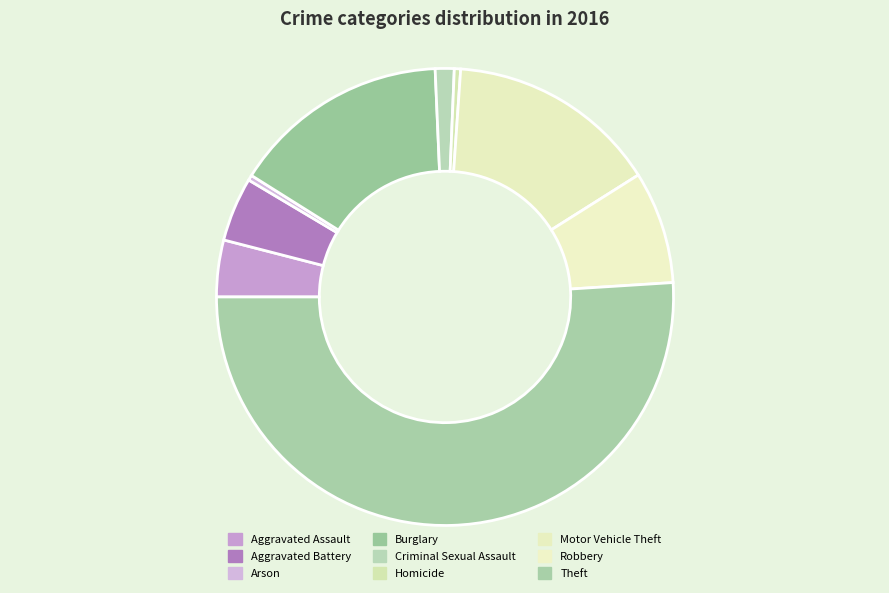

How many segments does this pie chart have?

9